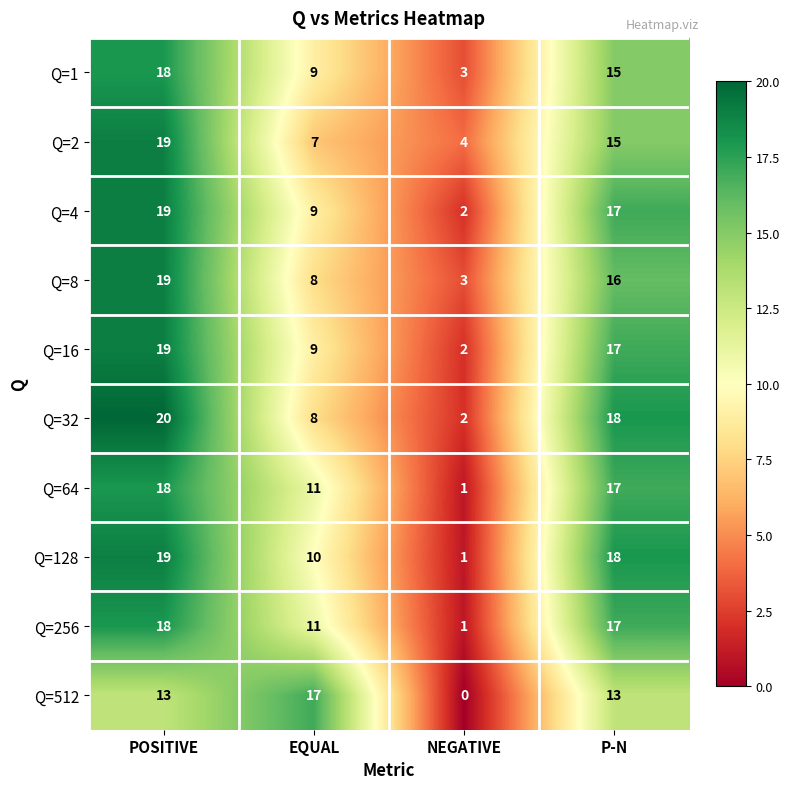

Which category has the highest value across all series?

POSITIVE